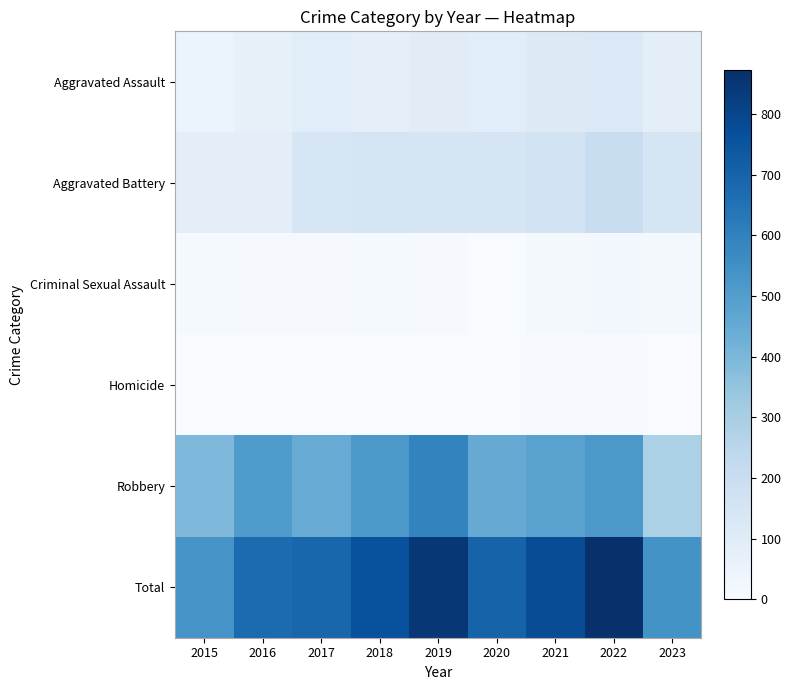

Count the number of categories in the chart.

9